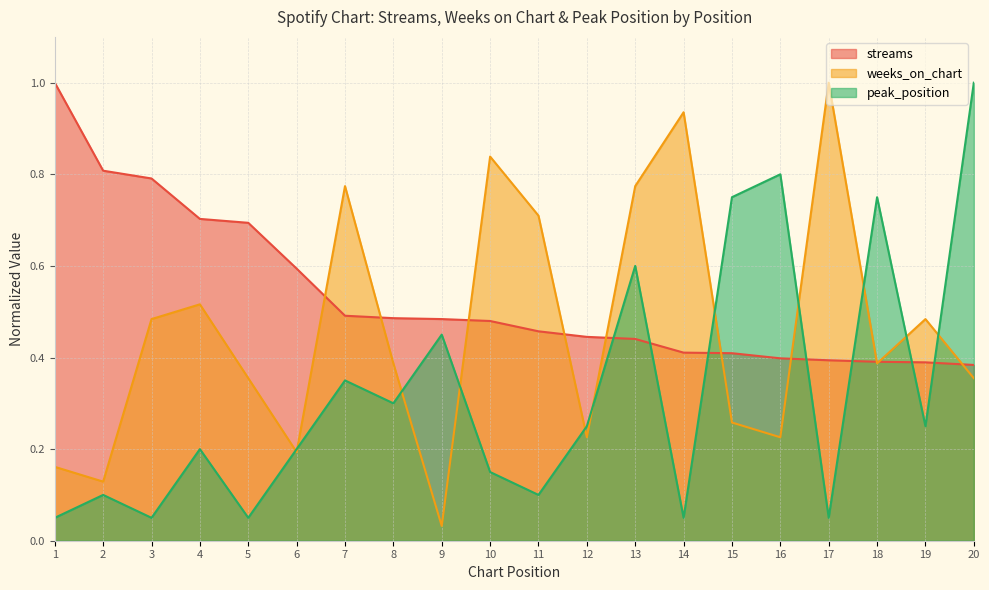

Which series has the largest total across all categories?

streams